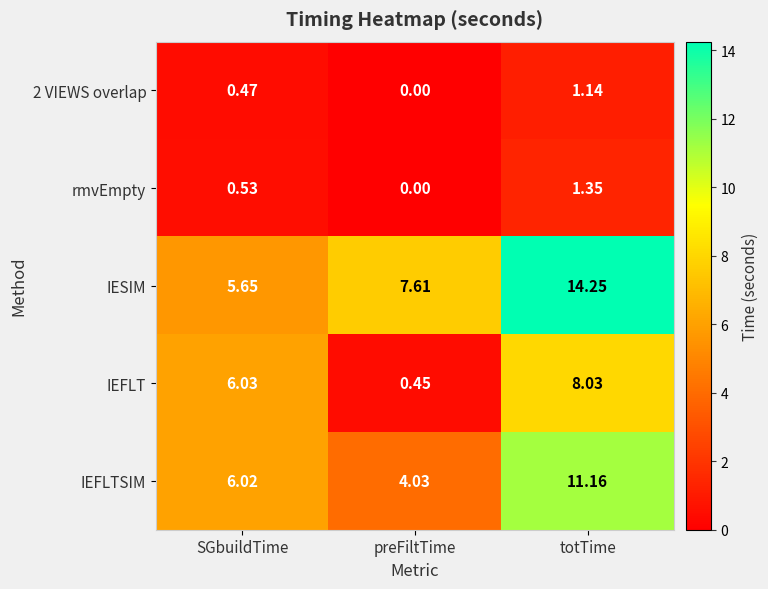

Which series has the largest range (max minus min)?

IESIM